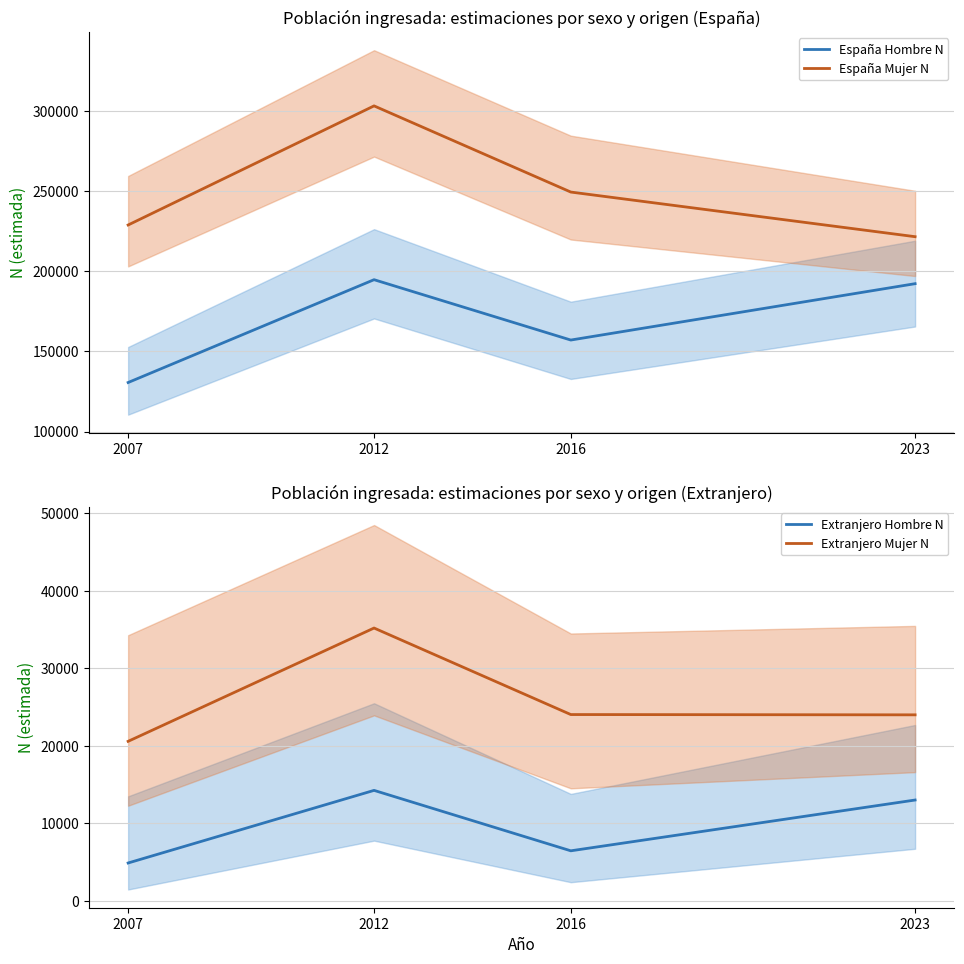

True or false: España Mujer N and Extranjero Mujer N intersect in this chart.

False